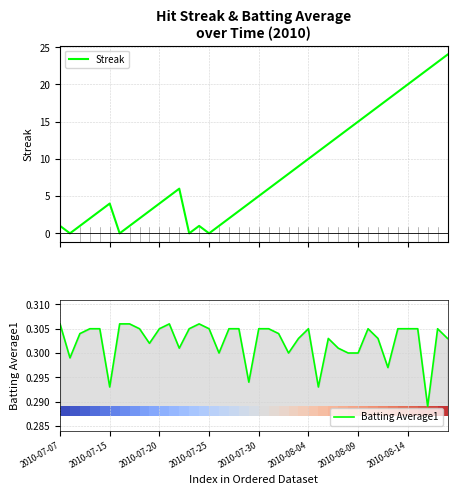

What is the sum of the Streak values at 14 and 2010-07-07?

2.0